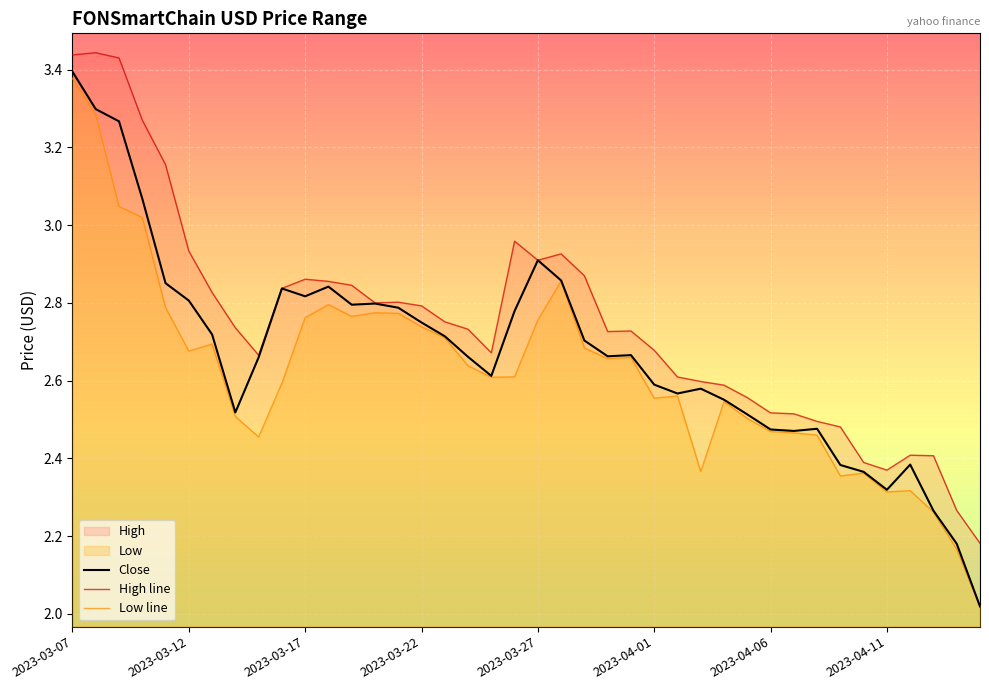

What is the smallest value displayed?

2.0